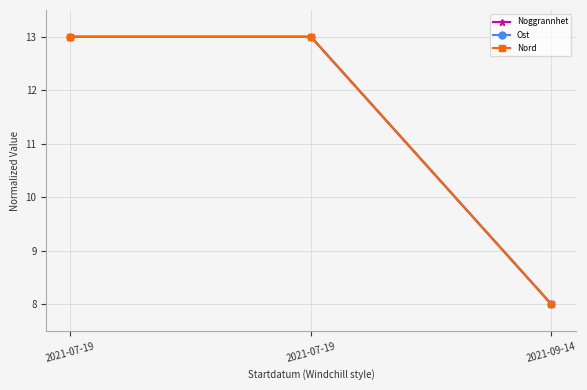

Rank the categories by Nord value from lowest to highest.

2021-09-14, 2021-07-19, 2021-07-19